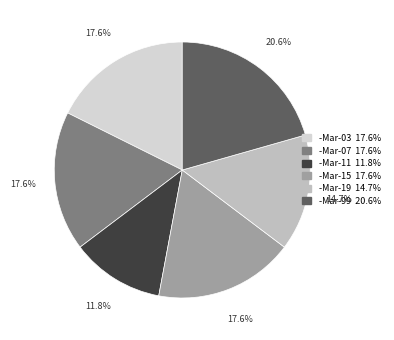

How many slices are in this pie chart?

6